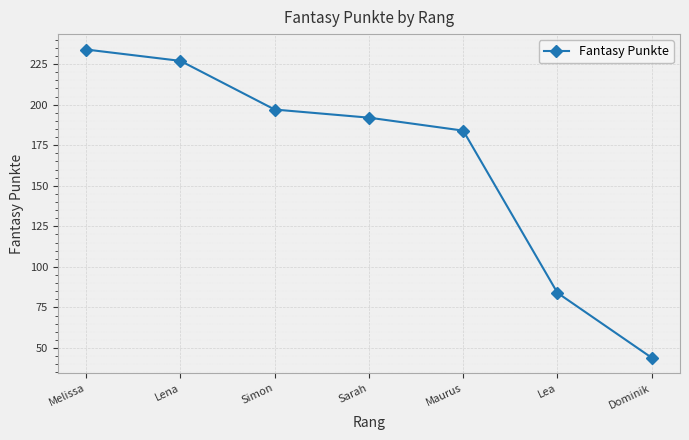

The chart shows a value of 309 at Sarah. True or false?

False